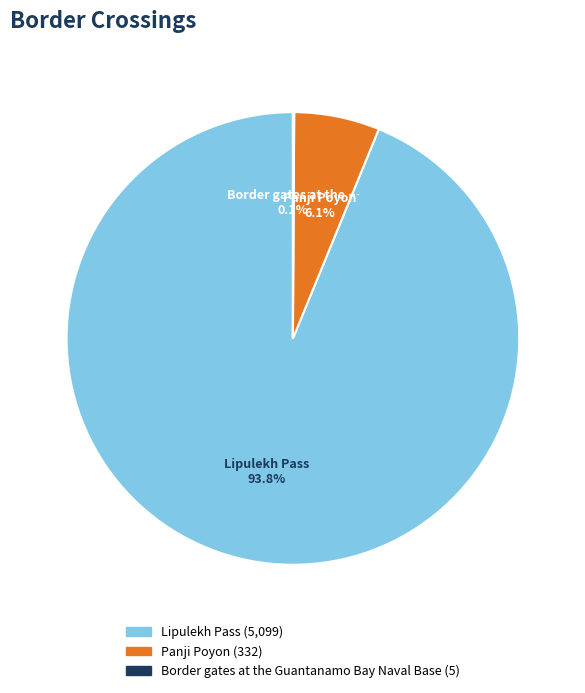

Is there a majority slice in this chart?

Yes